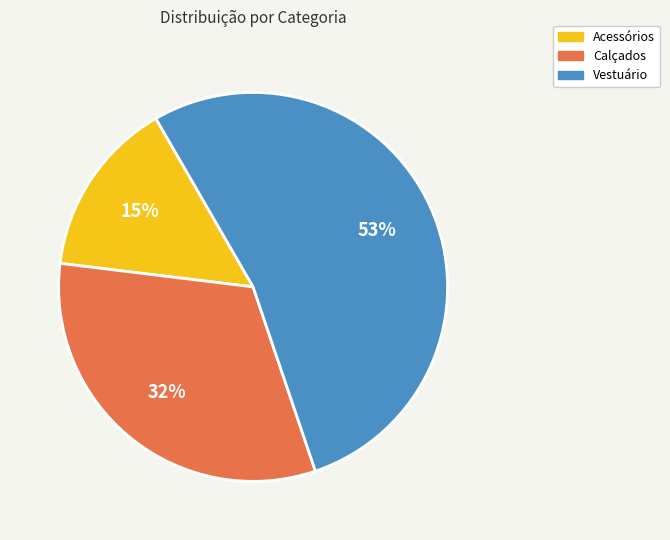

The Vestuário slice represents 65% of the pie. True or false?

False